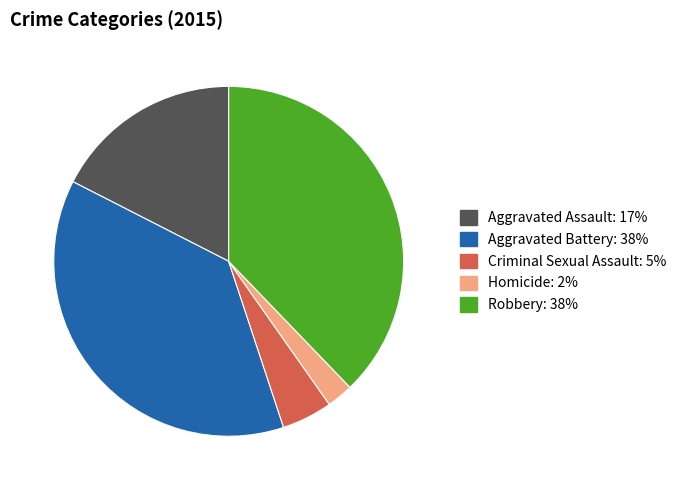

Do Aggravated Battery and Homicide together represent more than half of the pie?

No